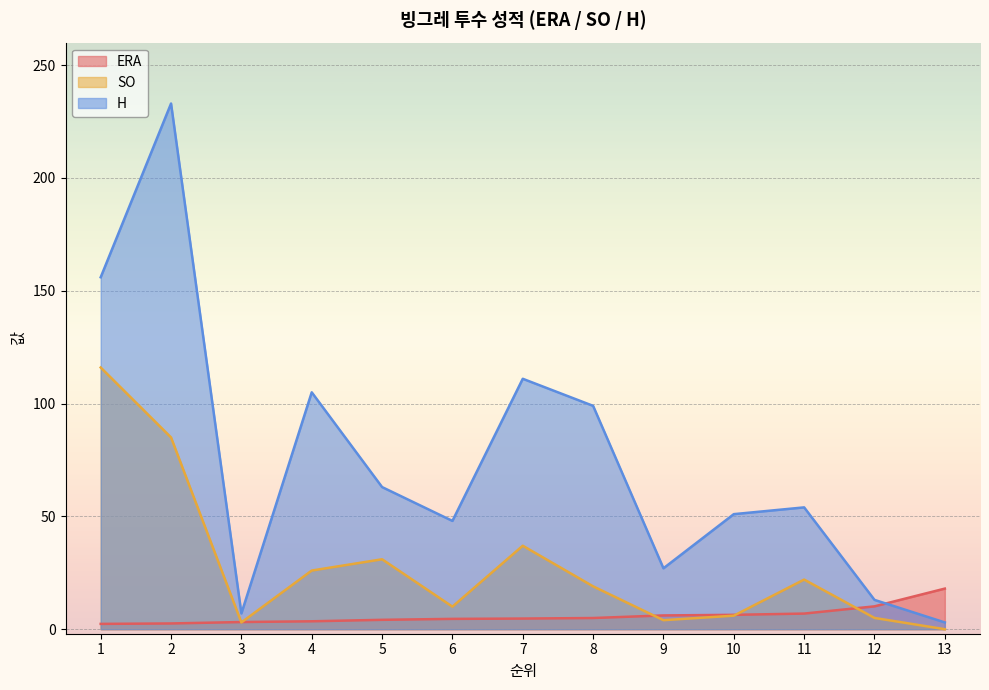

At which category is the sum across all series the highest?

2